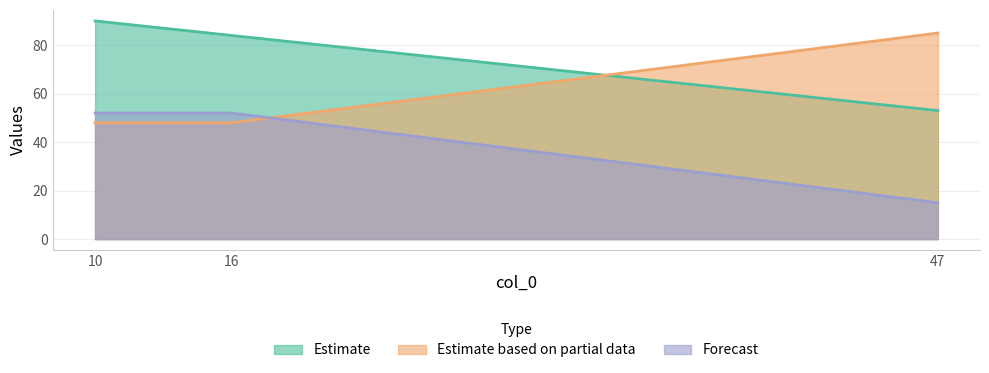

How many col_2 values are between 48 and 85?

3